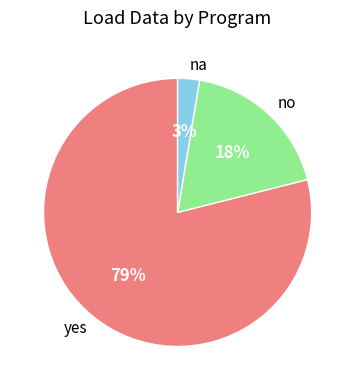

Which has a higher value, na or no?

no